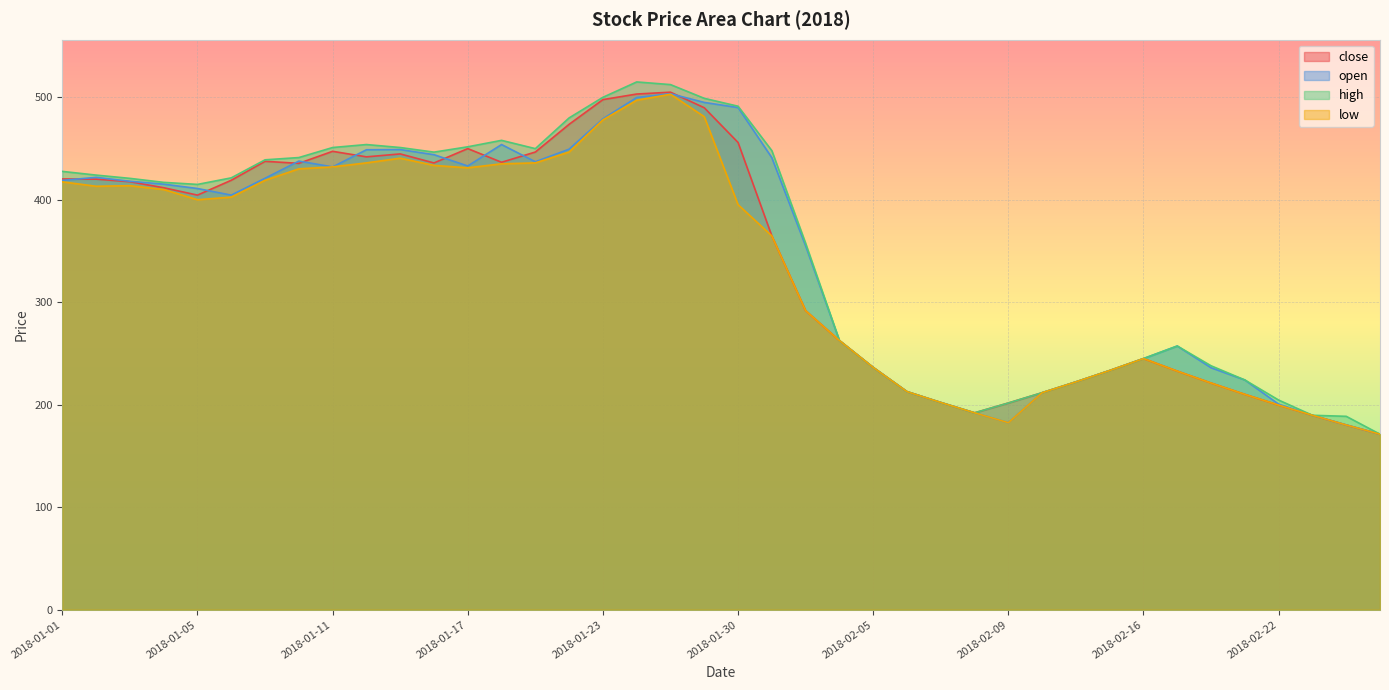

How many lines are shown in the chart?

4